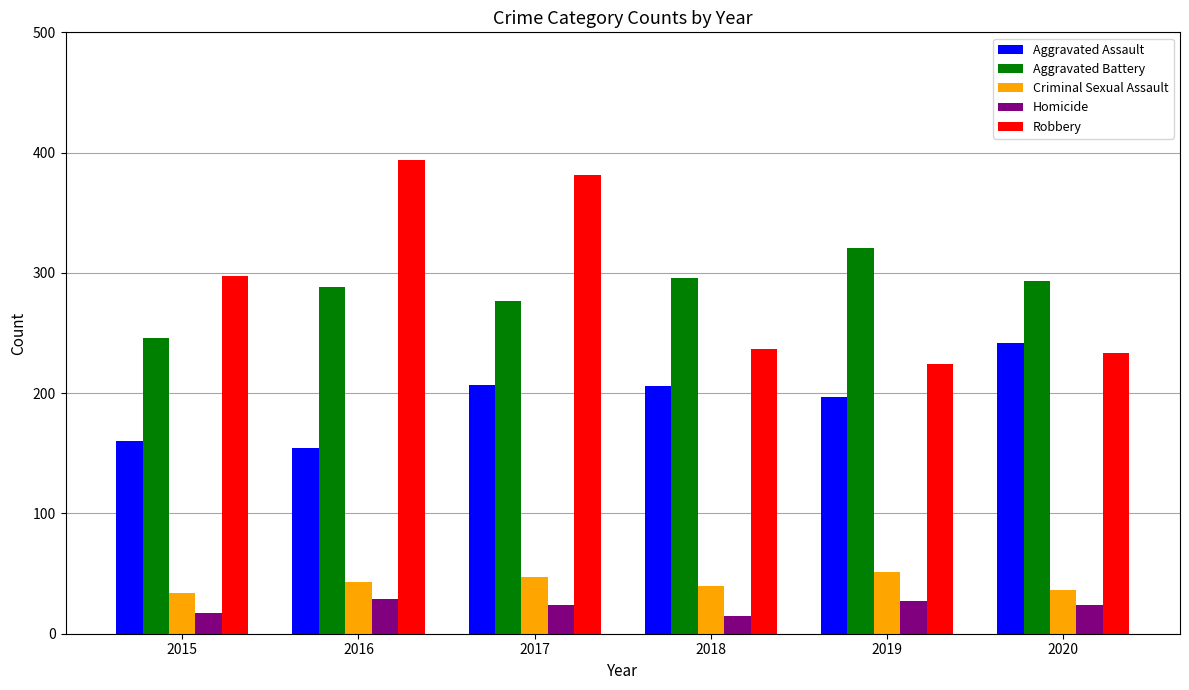

What is the maximum value shown in the chart?

394